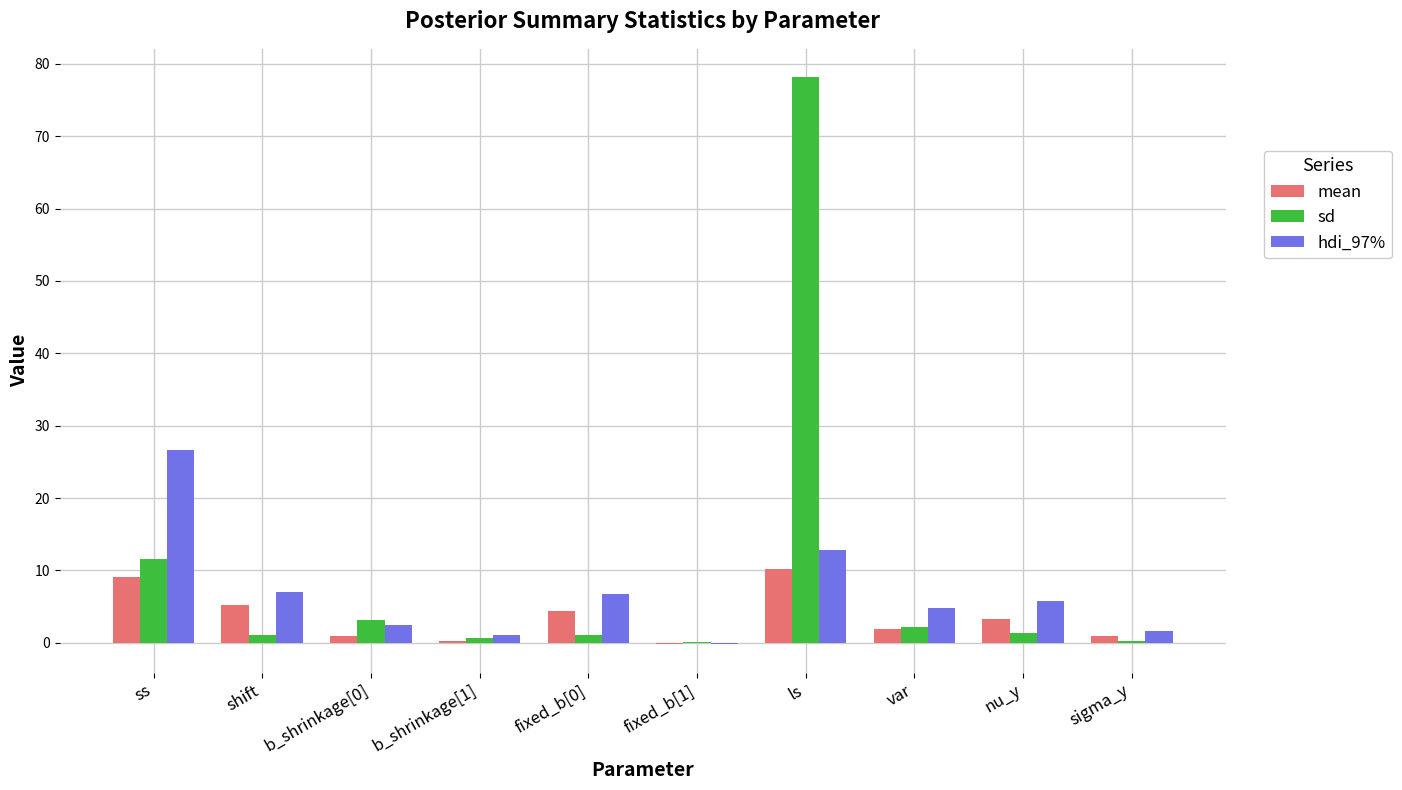

How many data points in mean are above 3?

5